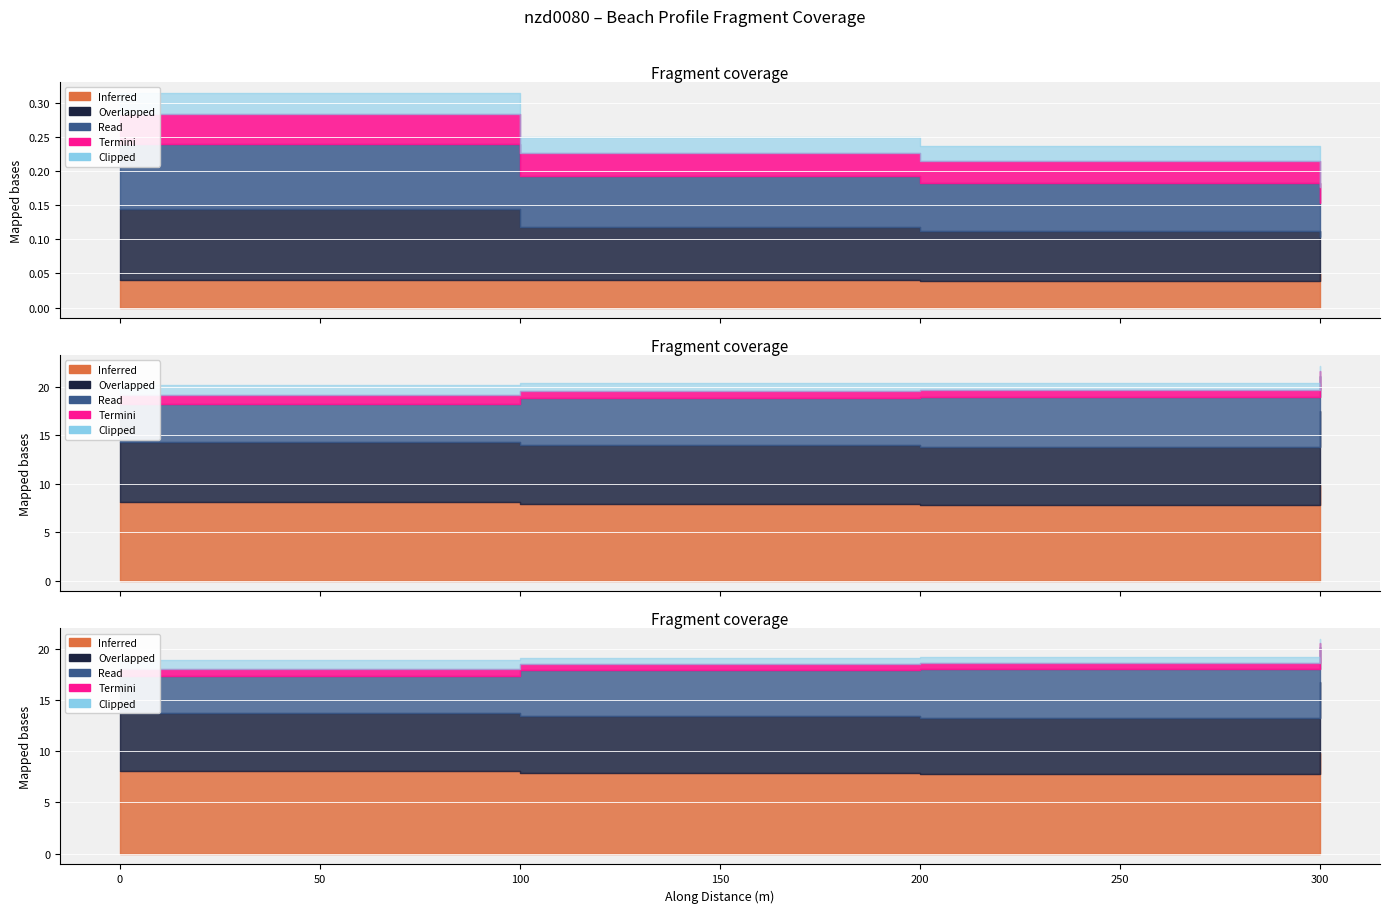

Does the chart display data point markers on the line(s)?

No